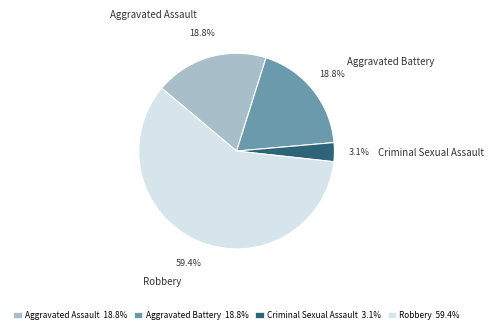

To the nearest percent, what is the difference between the largest and smallest slice percentages?

56%